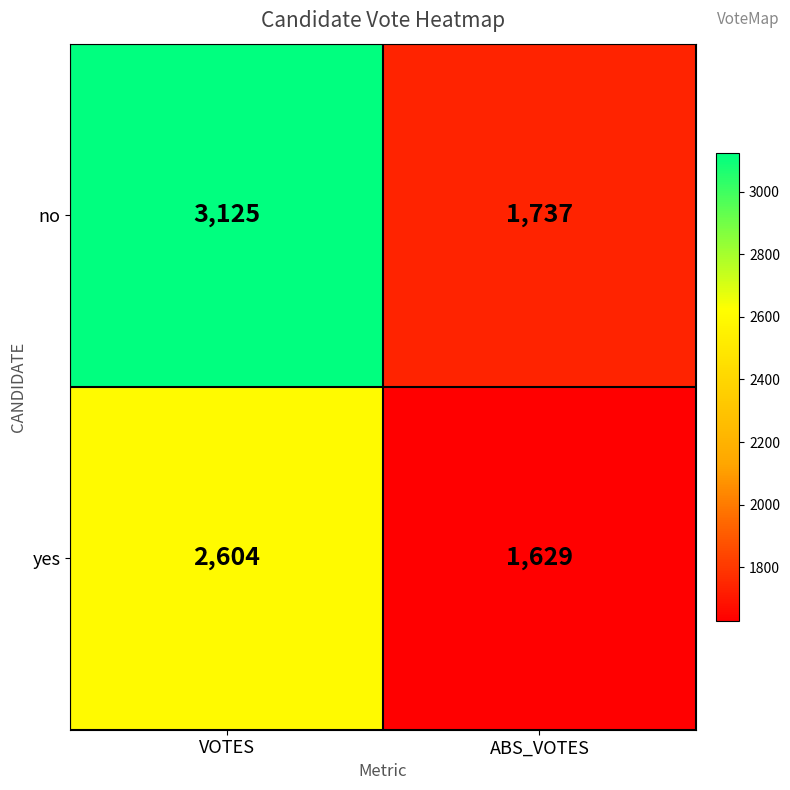

The yes series shows 1629 at ABS_VOTES. True or false?

True